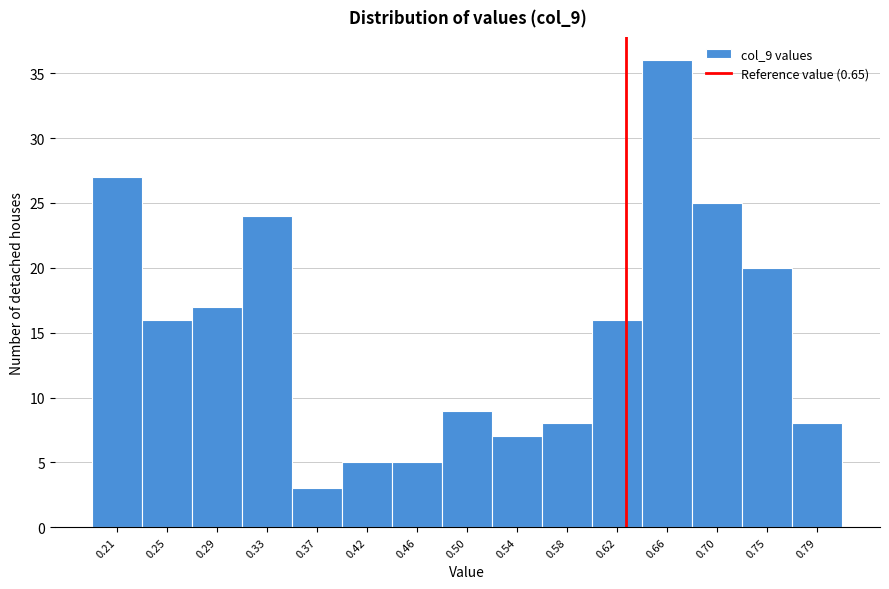

Reading left to right, what are all the values shown in this chart?

0.21=27	0.25=16	0.29=17	0.33=24	0.37=3	0.42=5	0.46=5	0.50=9	0.54=7	0.58=8	0.62=16	0.66=36	0.70=25	0.75=20	0.79=8